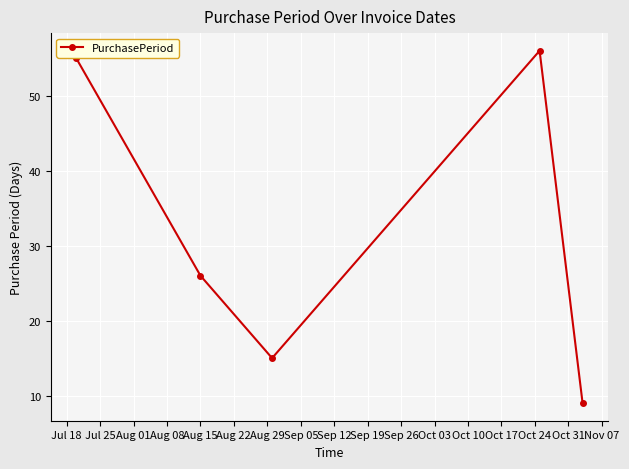

What is the minimum value shown in the chart?

9